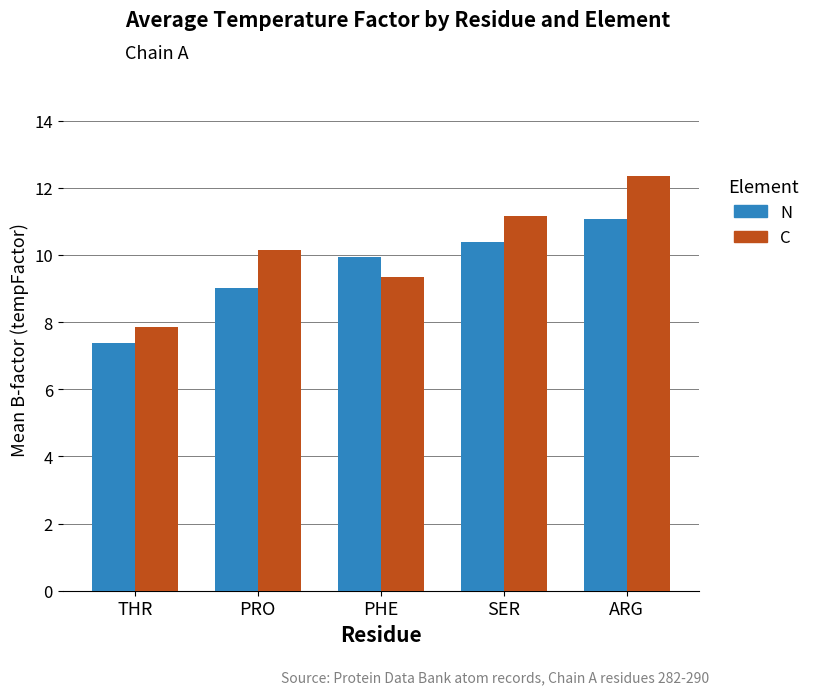

Rank the series by their average value, from highest to lowest.

C, N